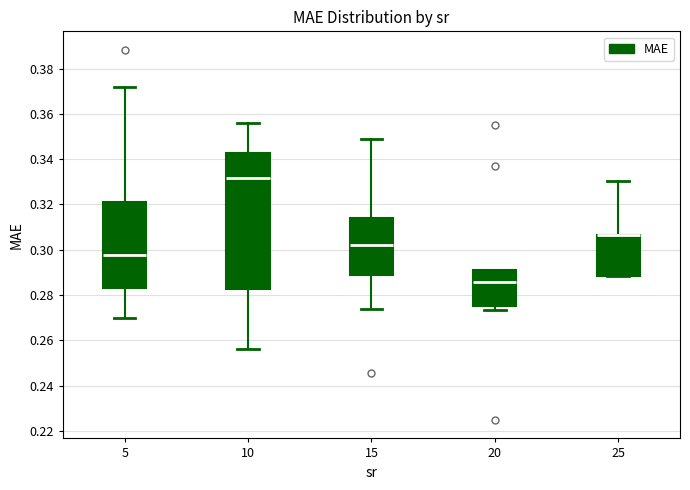

Reading left to right, read every box against the y-axis: the position of its median line, the range the box covers, and the ends of its whiskers. The values are not printed on the chart, so give them approximately, as read against the axis.

5: median 0.298, box 0.284 to 0.322, whiskers 0.270 to 0.372
10: median 0.332, box 0.282 to 0.342, whiskers 0.256 to 0.356
15: median 0.302, box 0.288 to 0.314, whiskers 0.274 to 0.350
20: median 0.286, box 0.276 to 0.292, whiskers 0.274 to 0.292
25: median 0.306 (drawn on the box's upper edge), box 0.288 to 0.306, whiskers 0.288 to 0.330